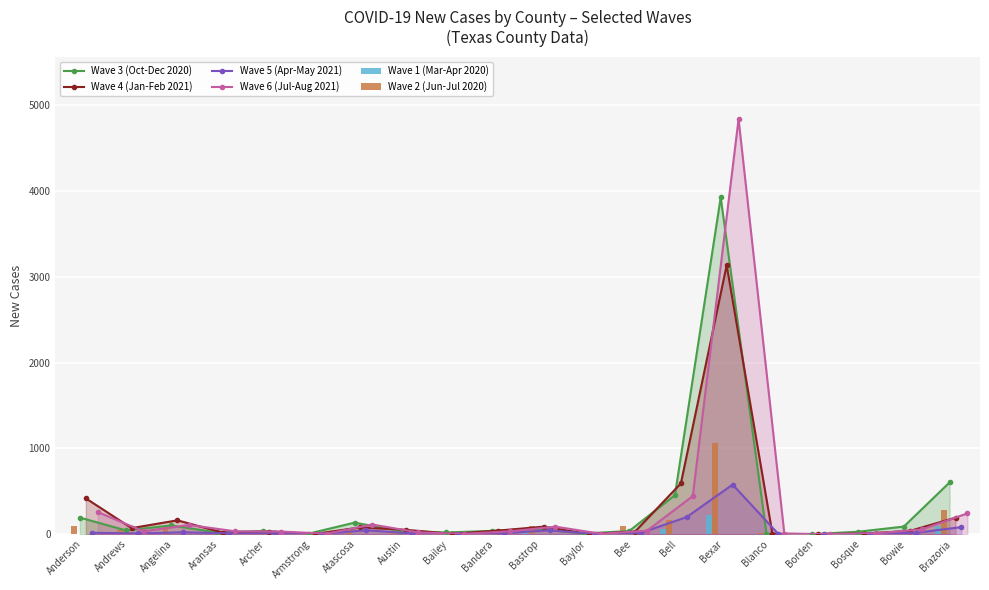

What is the highest value of the Wave 1 (Mar-Apr 2020) series?

220